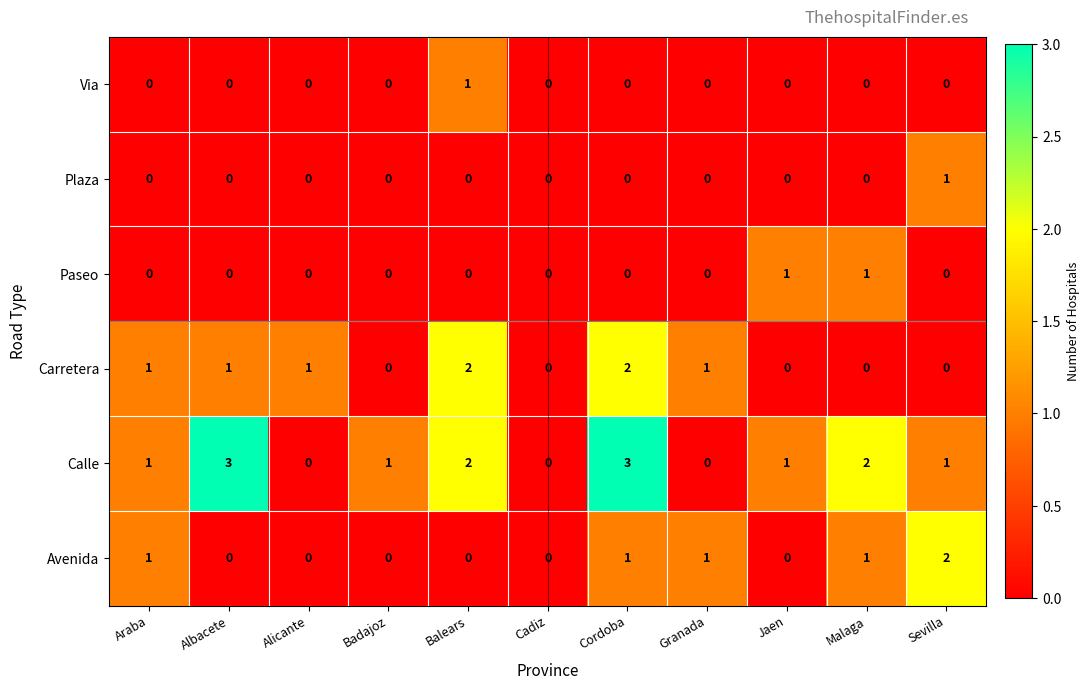

Is it true that Carretera equals 0 at Albacete?

False